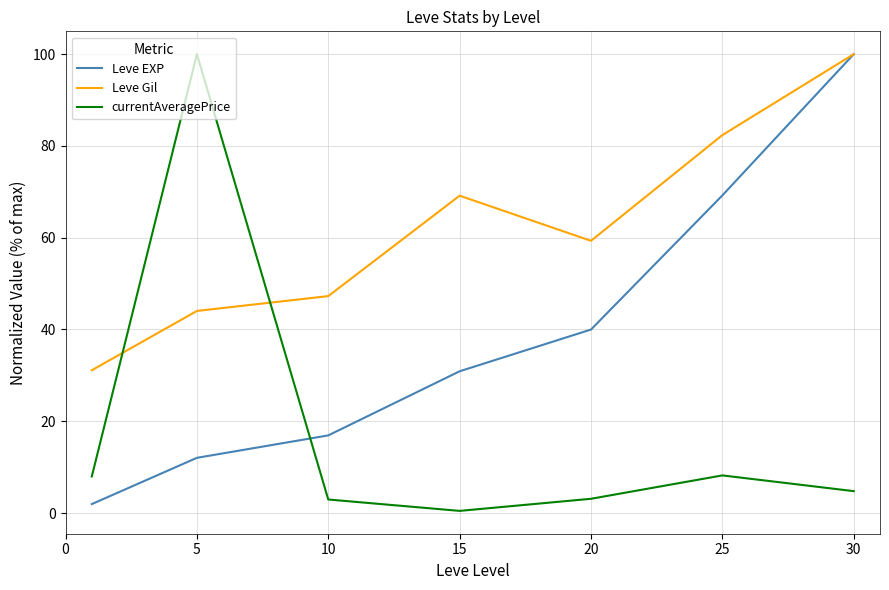

What is the highest value of the currentAveragePrice series?

100.0